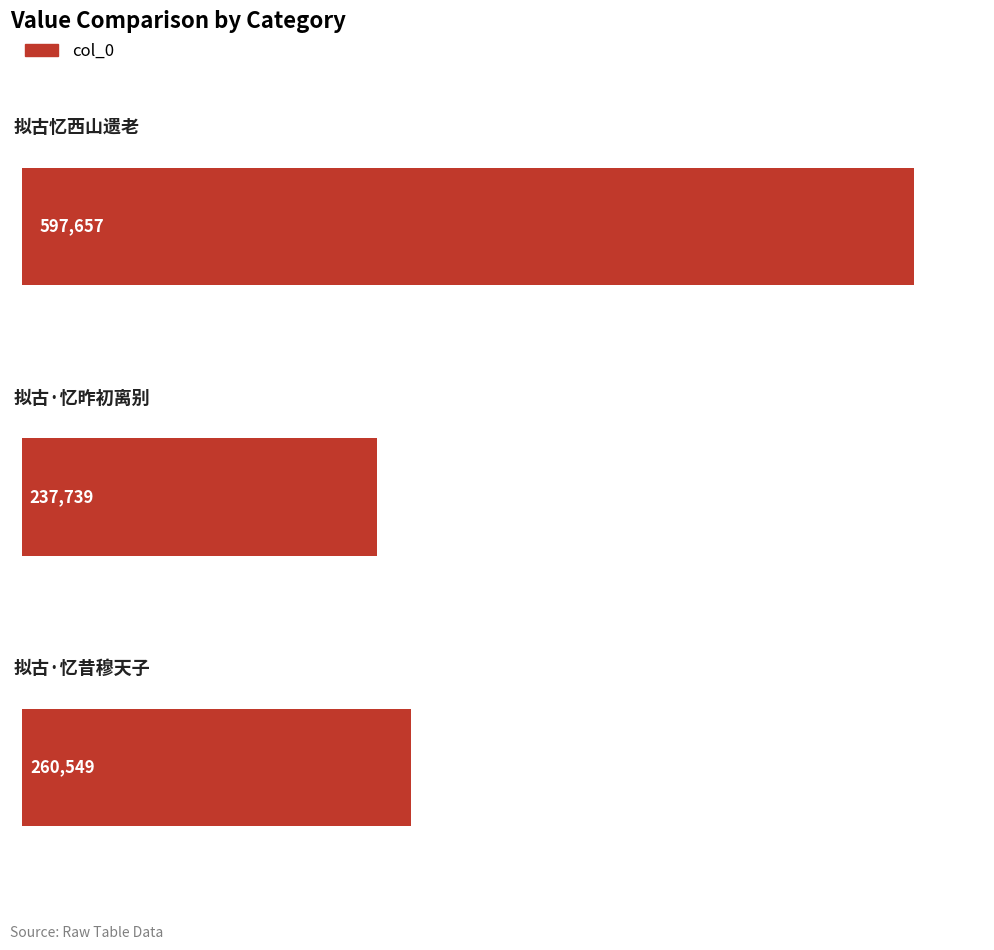

Is it true that the value at 拟古·忆昨初离别 is 237739?

True